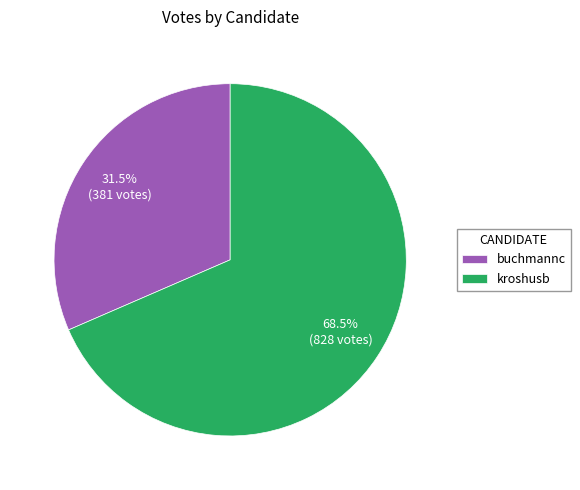

True or false: kroshusb accounts for 54% of the total.

False